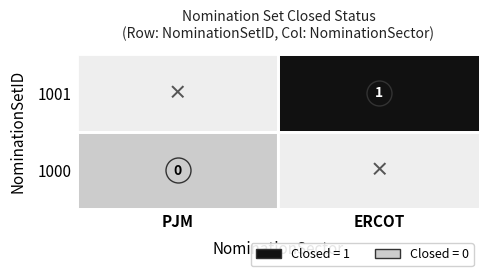

List the labels in order of 1001 value, smallest first.

0, 1